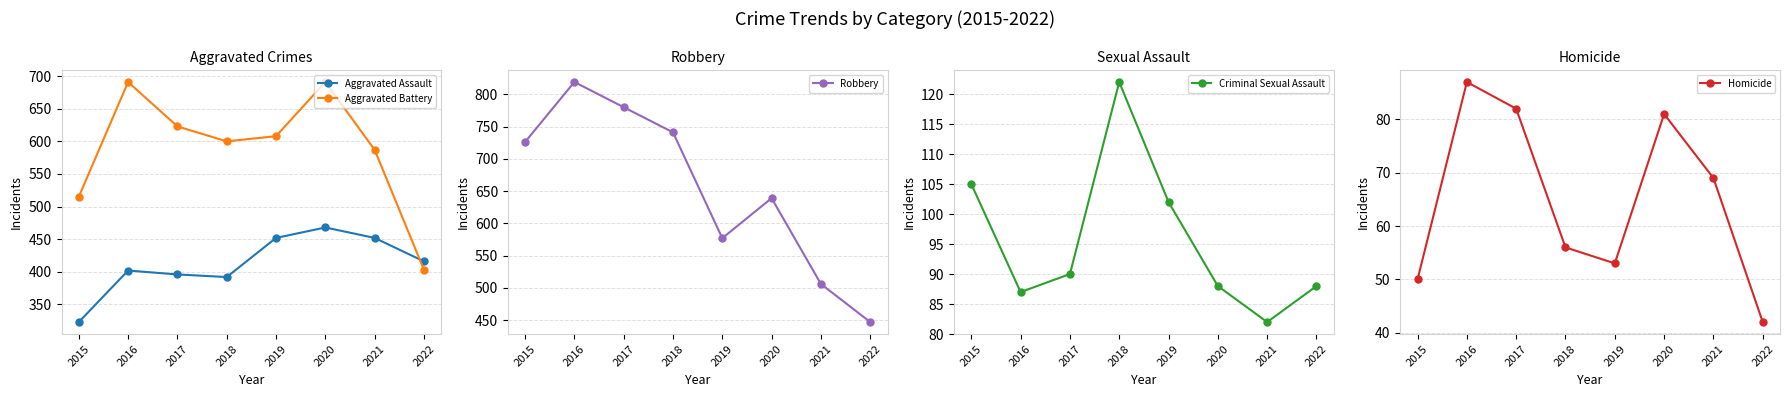

Which series changed the most between 2015 and 2022?

Robbery